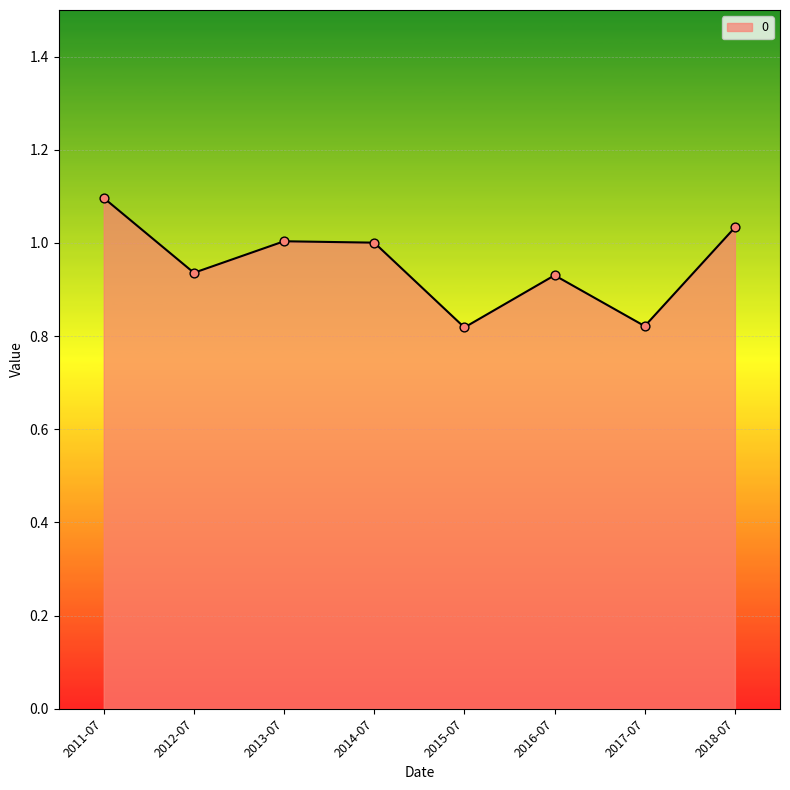

Which has a higher value, 2017-07 or 2011-07?

2011-07